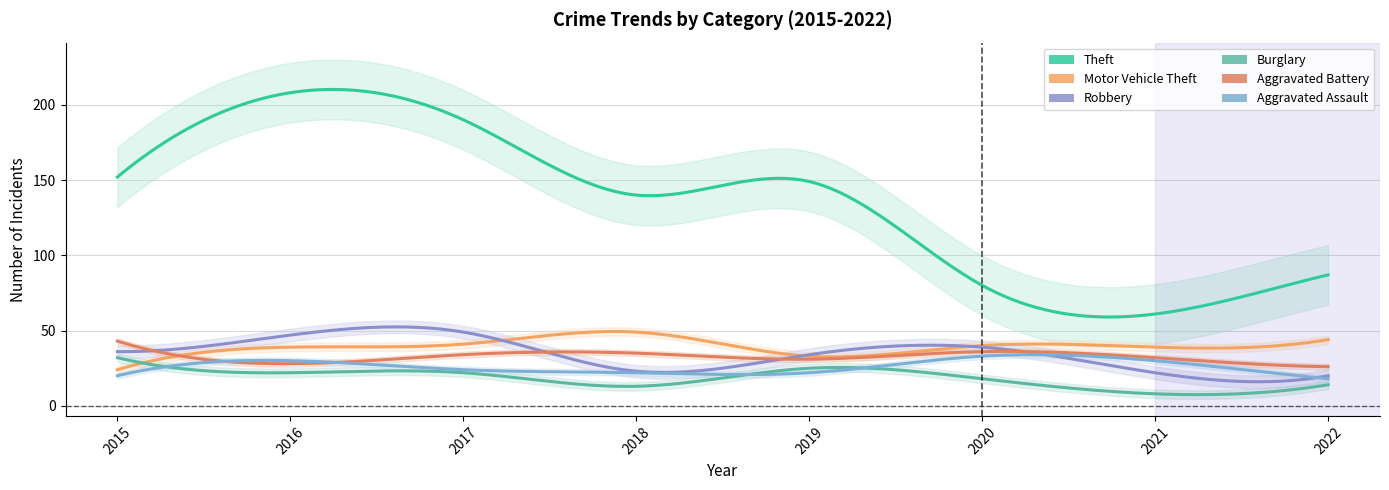

The Aggravated Assault series shows 9 at 2022. True or false?

False